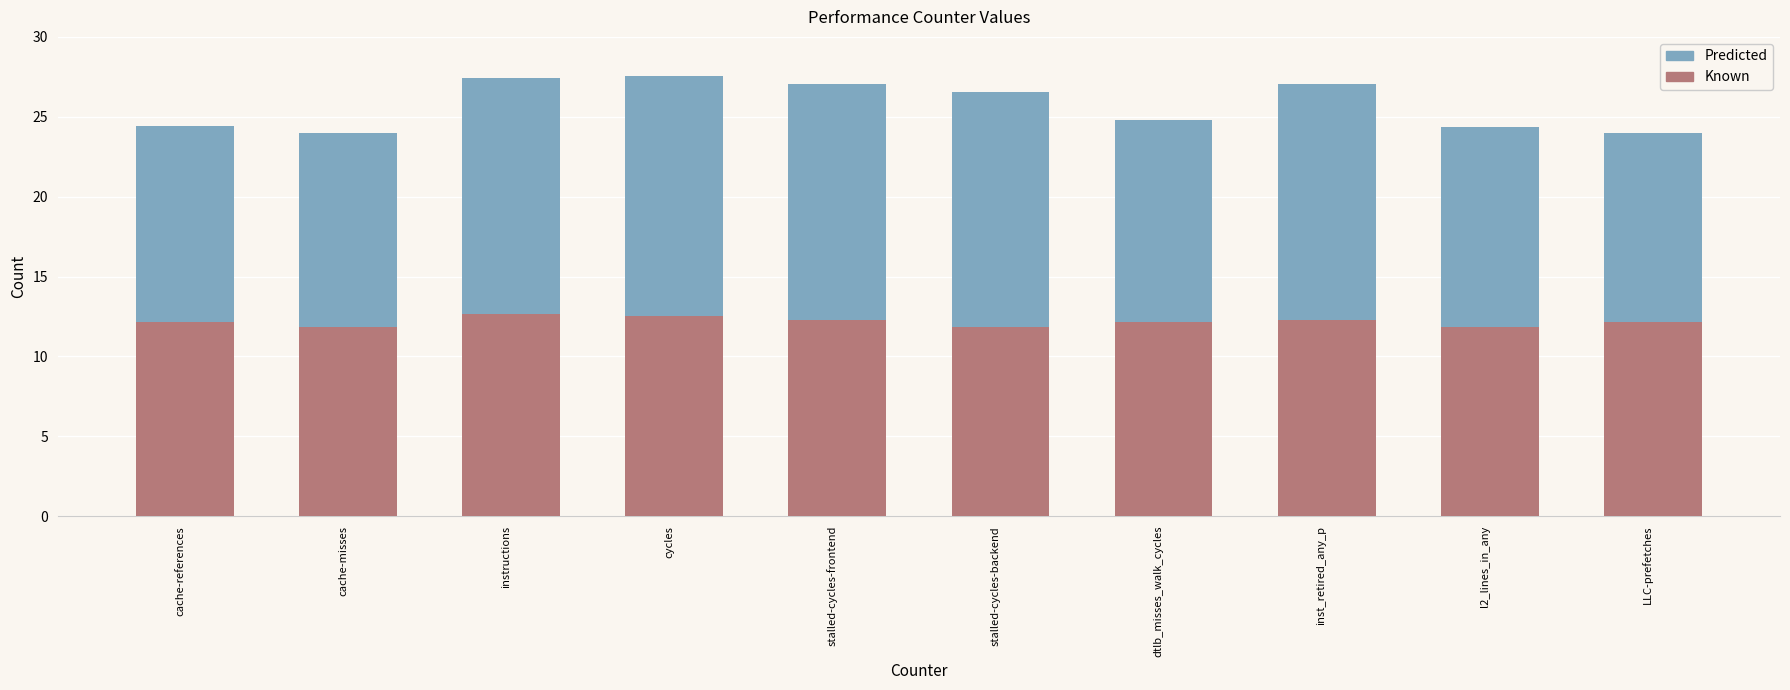

What is the lowest value of the Known series?

11.8